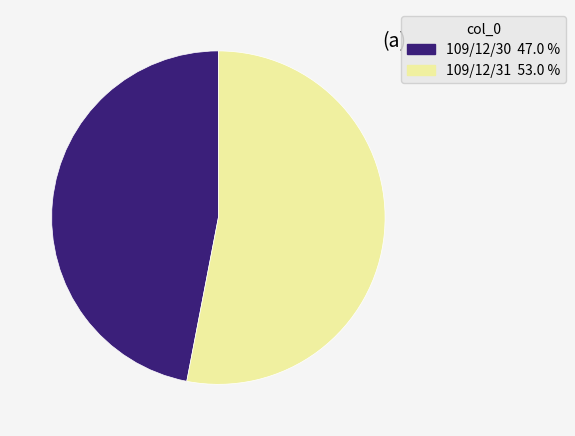

What is the largest slice in the pie chart?

109/12/31